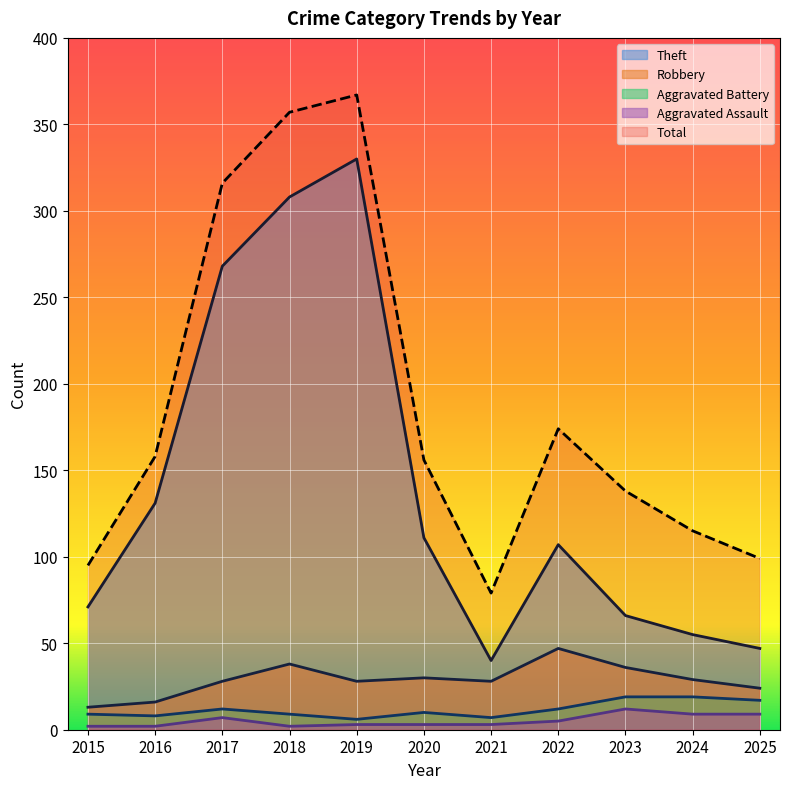

How many lines are shown in the chart?

5